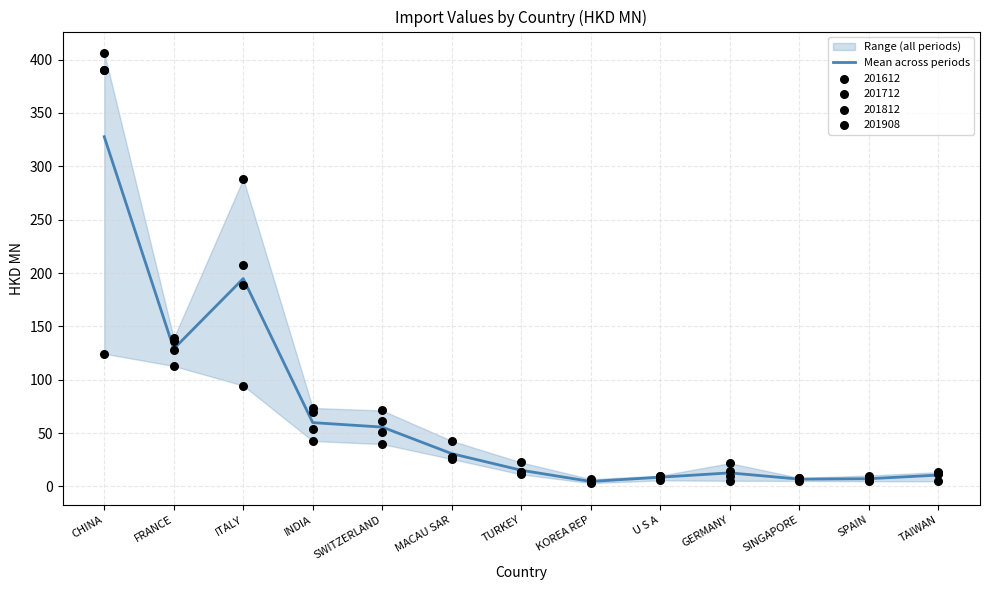

Between SINGAPORE and KOREA REP, which is larger?

SINGAPORE